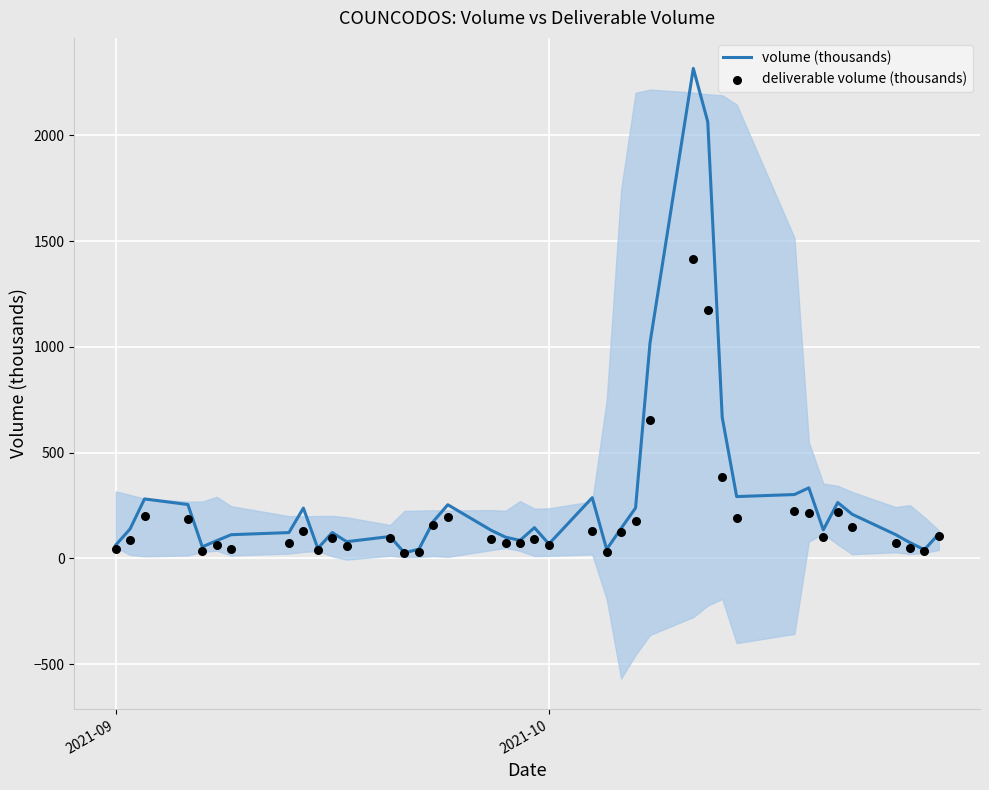

What is the maximum value for volume (thousands)?

2317.0